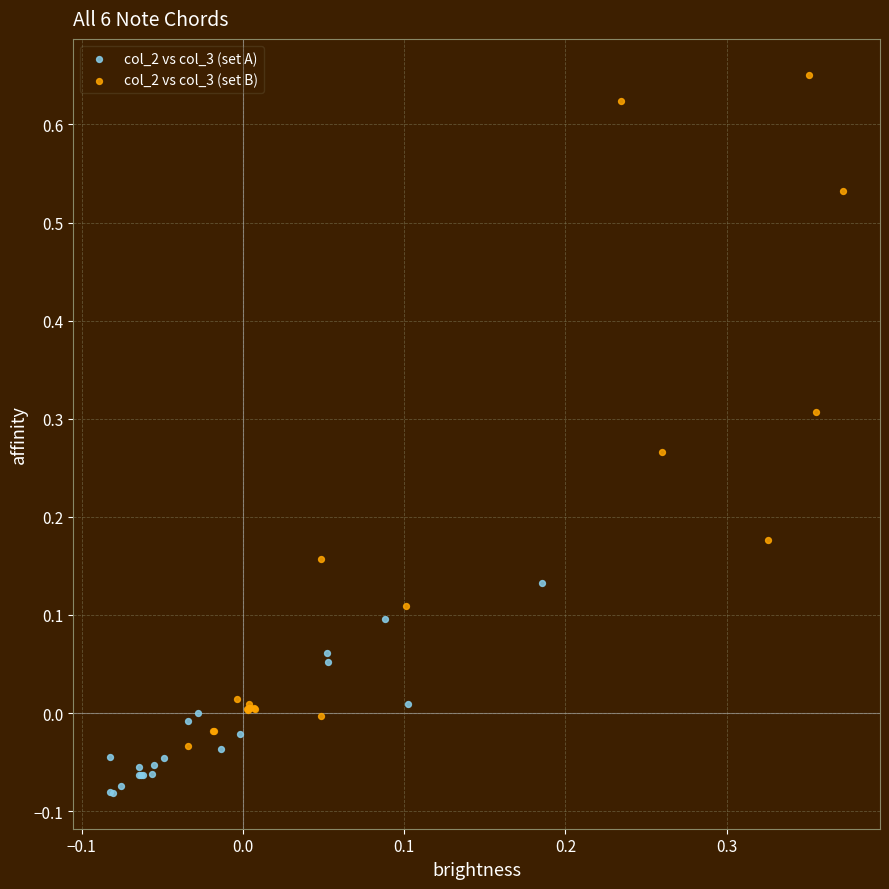

Which series contains the highest Y value?

col_2 vs col_3 (set B)